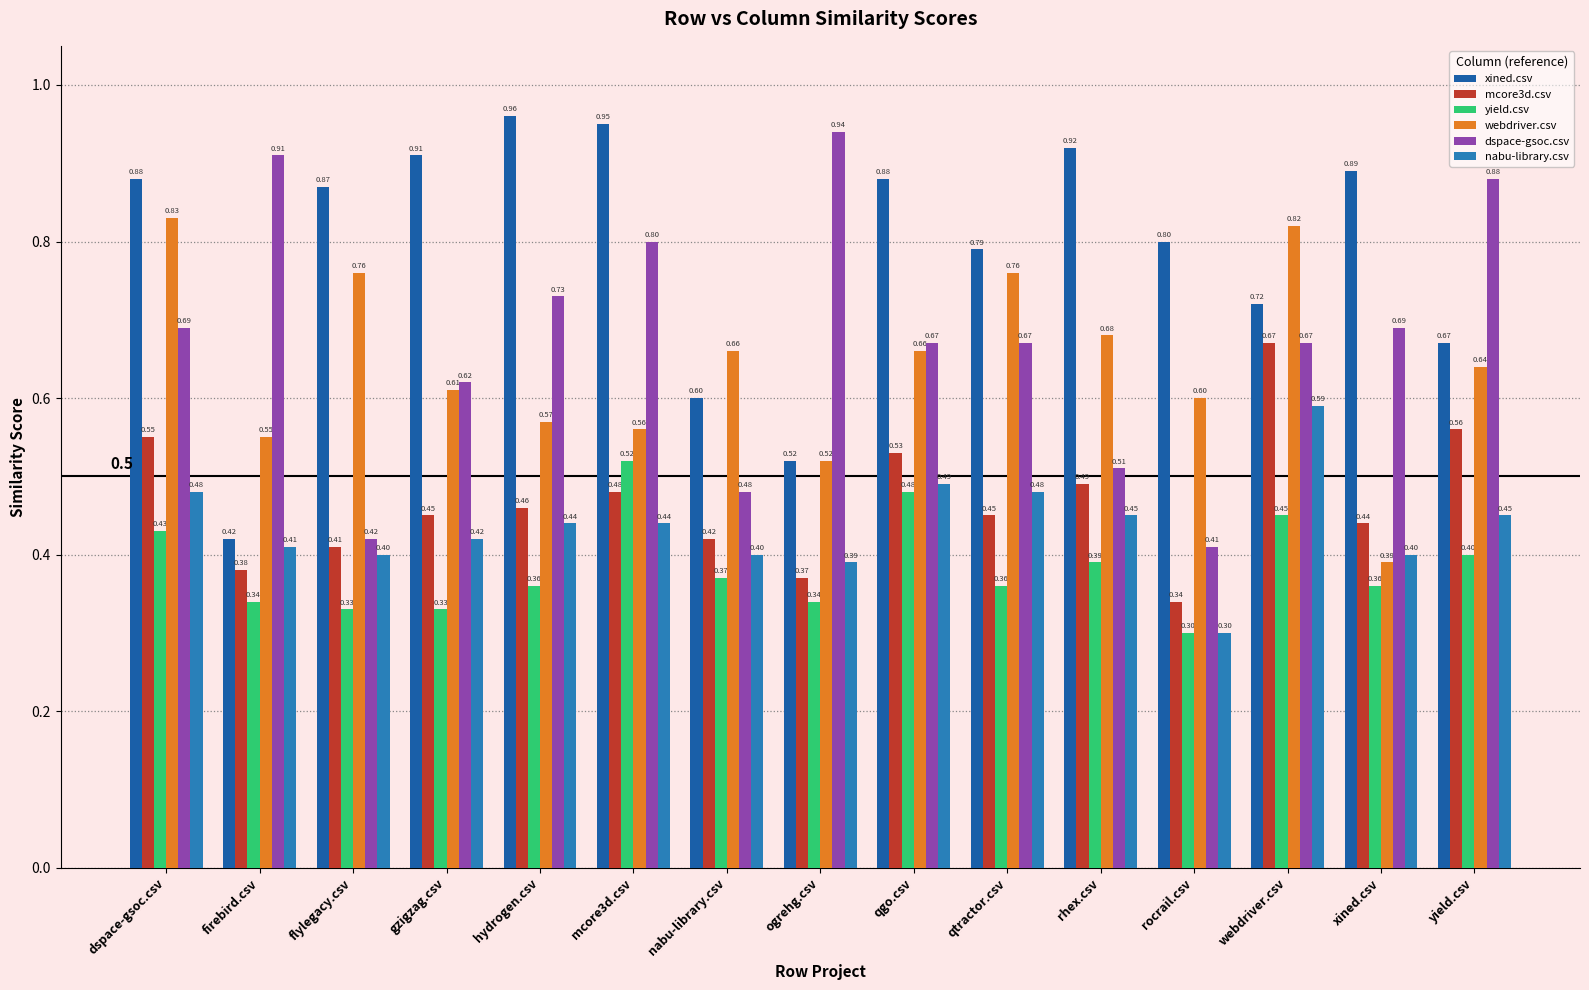

What is the difference between the maximum and minimum values in the nabu-library.csv series?

0.3